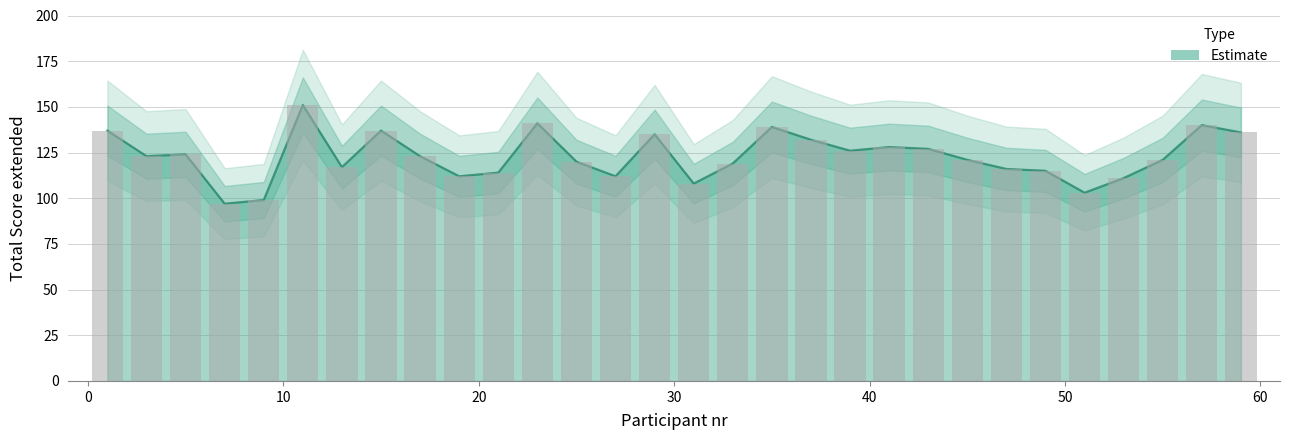

The value at 19 is 35. True or false?

False